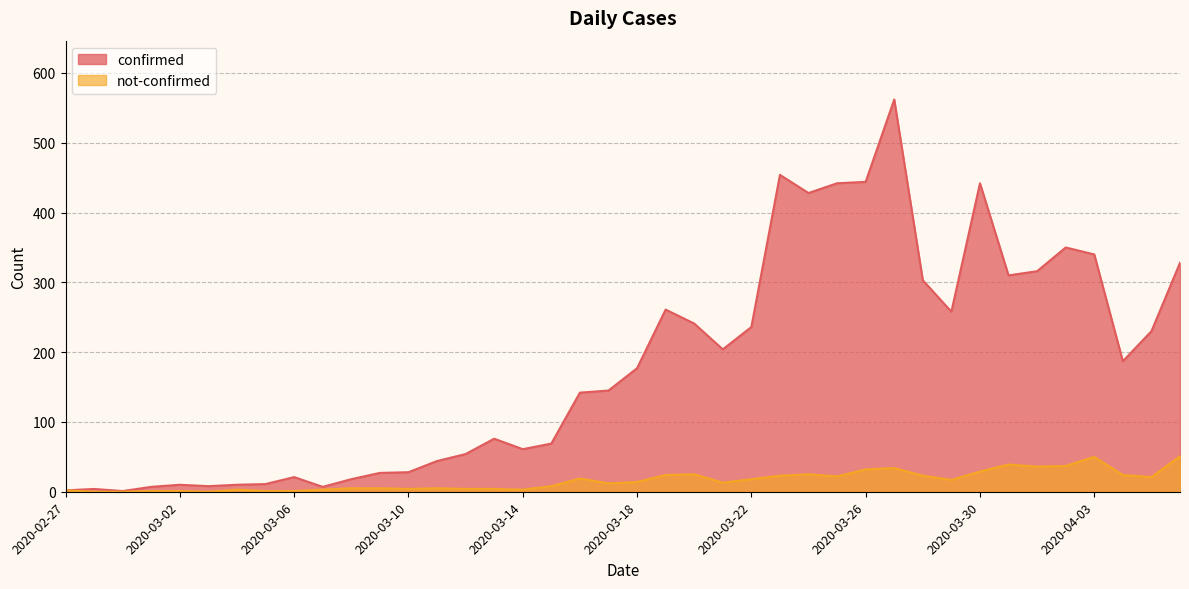

Reading right to left, transcribe all the data shown in this chart.

confirmed: 328	230	187	340	350	316	310	442	258	303	562	444	442	428	454	236	204	241	261	177	145	142	69	61	76	54	44	28	27	18	7	21	11	10	8	10	7	1	4	2
not-confirmed: 51	21	24	50	37	36	39	29	17	23	34	32	22	25	23	18	13	25	24	14	12	19	8	3	4	4	5	4	5	5	3	1	1	3	0	1	1	0	0	2